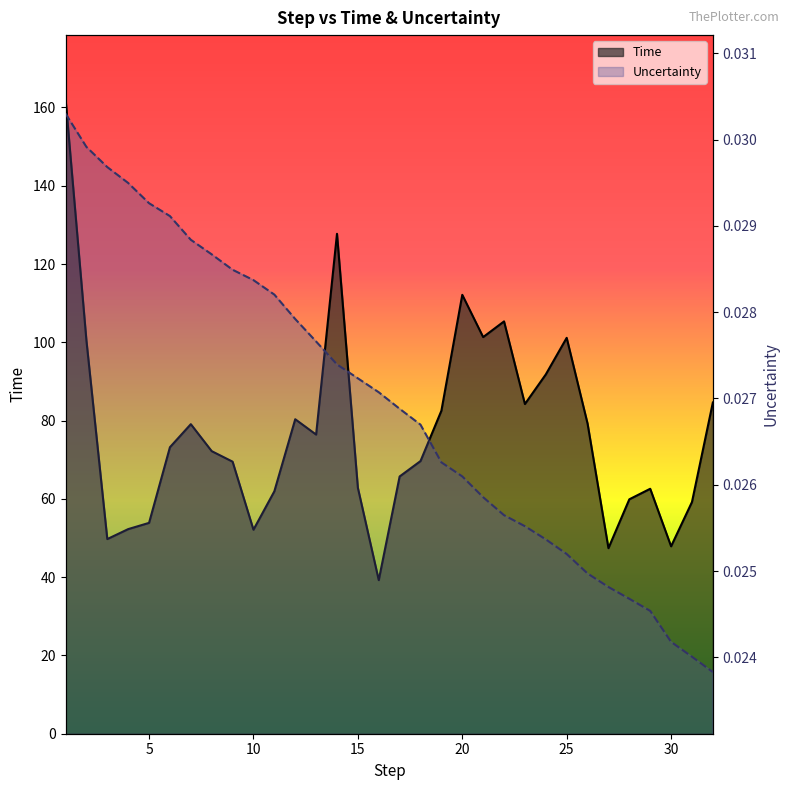

Between 24 and 31, which series saw the biggest shift?

Time